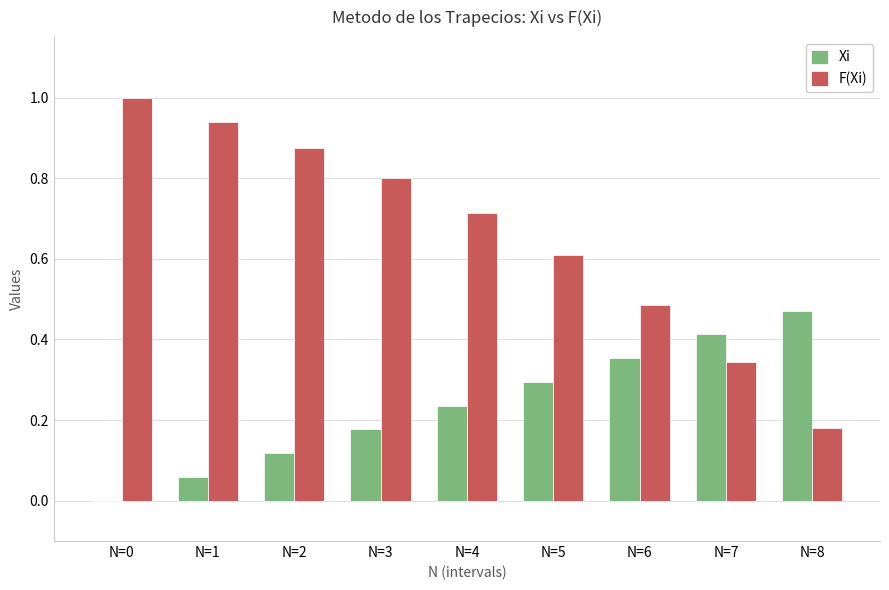

What is the highest value of the F(Xi) series?

1.0